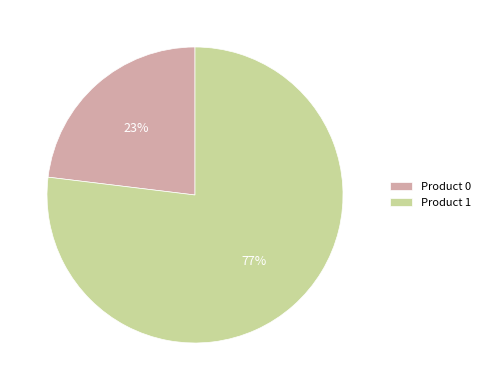

What percentage is the Product 0 slice, to the nearest percent?

23%